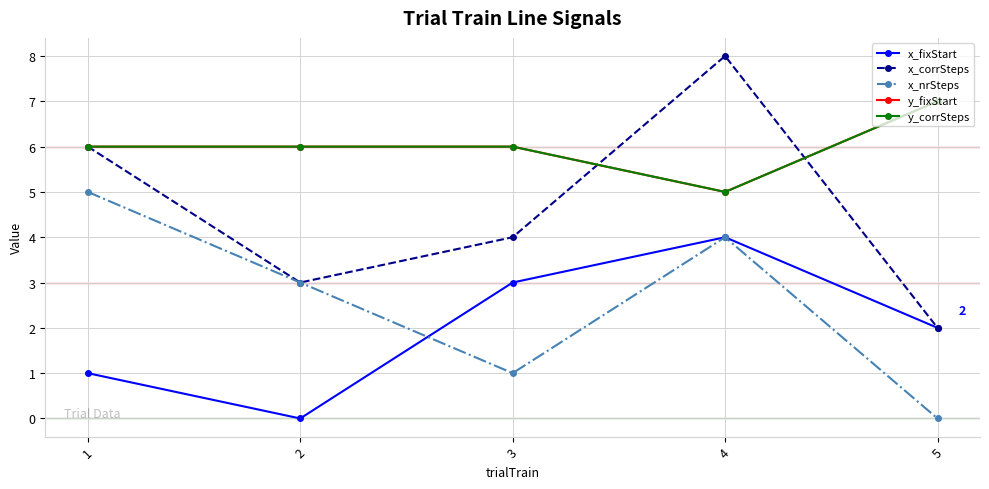

Reading left to right, what are all the values shown in this chart?

x_fixStart: 1	0	3	4	2
x_corrSteps: 6	3	4	8	2
x_nrSteps: 5	3	1	4	0
y_fixStart: 6	6	6	5	7
y_corrSteps: 6	6	6	5	7